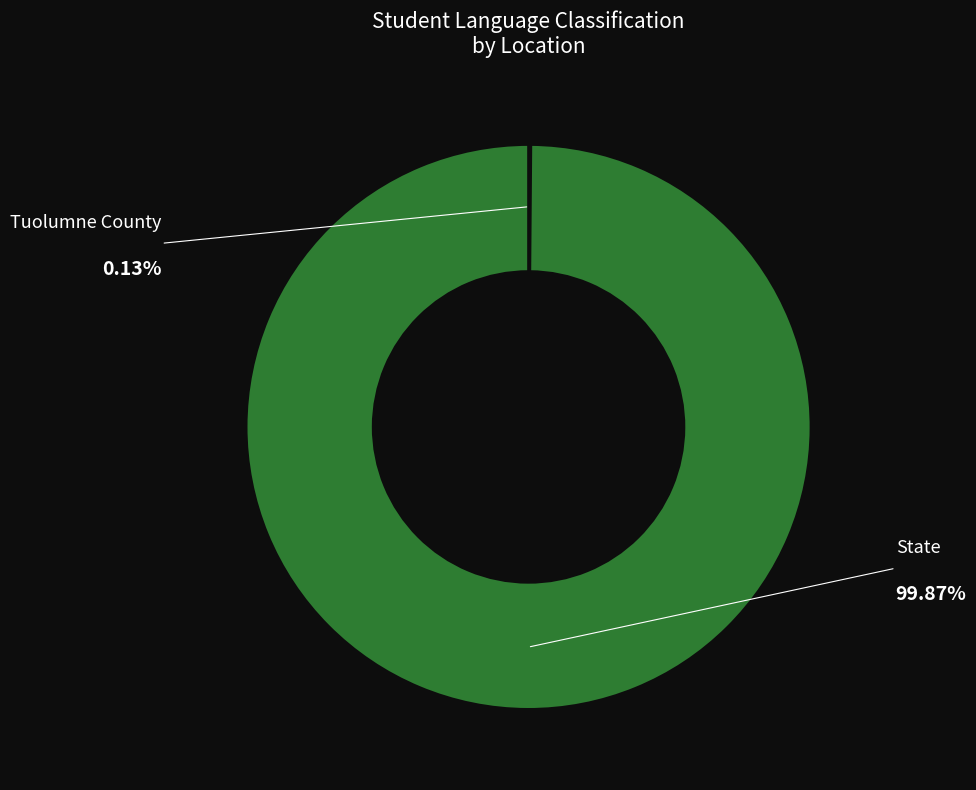

Which slice represents more than half of the pie?

State